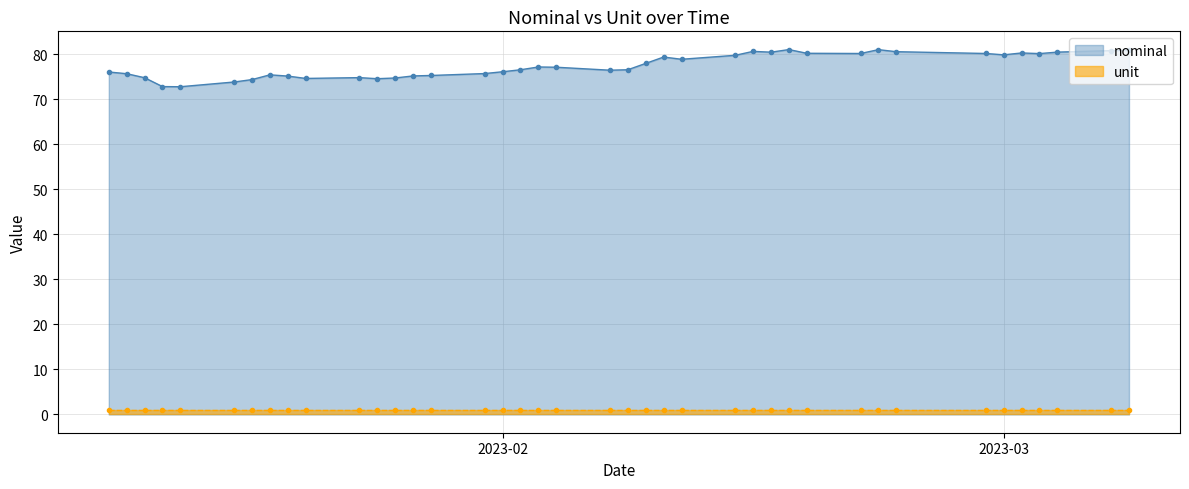

True or false: nominal has more than 1 interior local peaks.

True